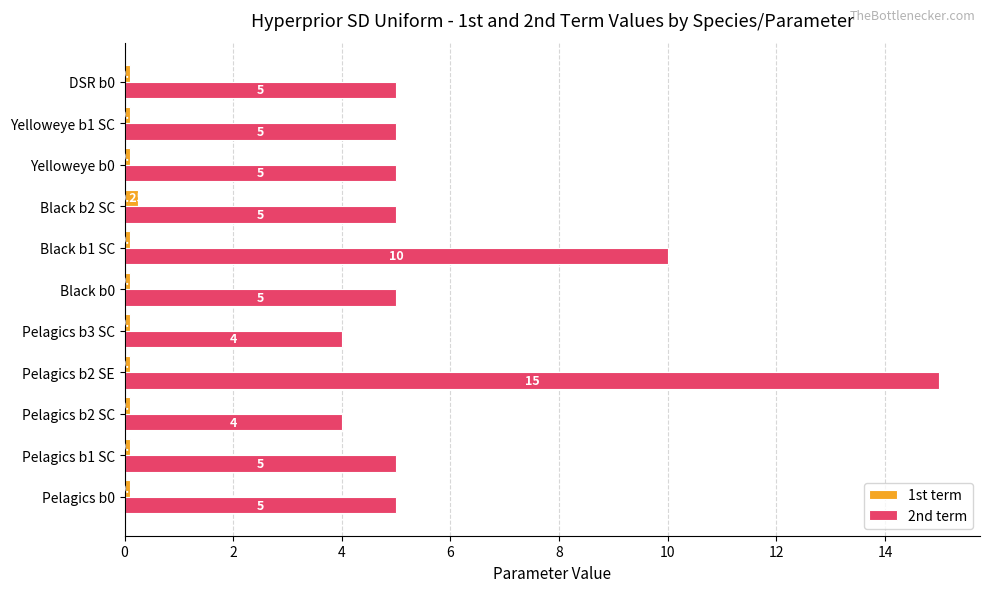

What is the sum of the 2nd term values at Pelagics b3 SC and Black b1 SC?

14.0